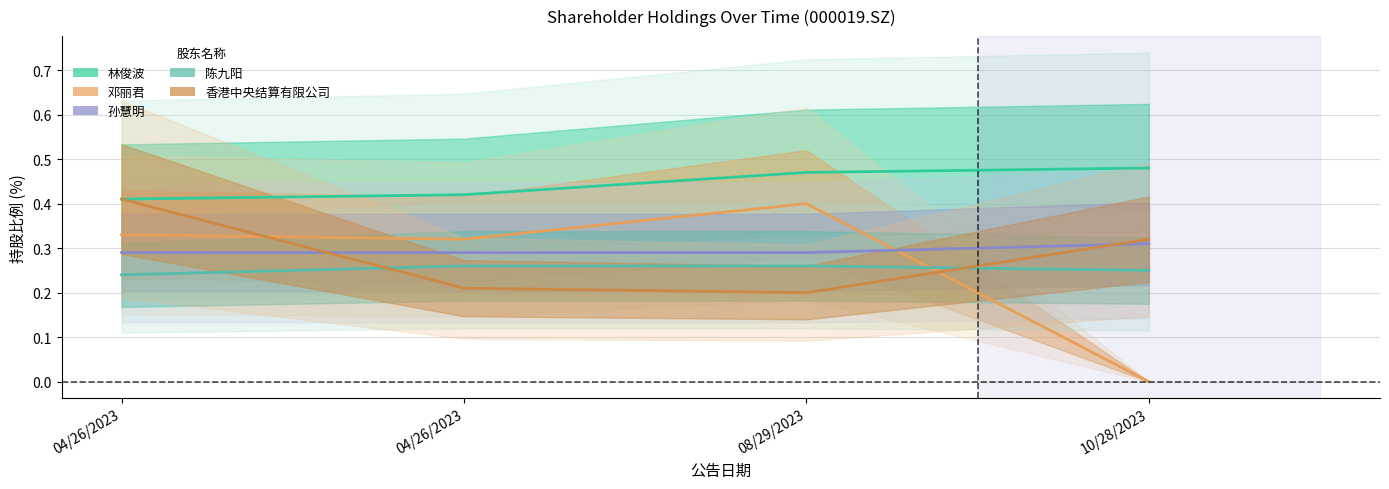

Where is 孙慧明 nearest to the value 0?

04/26/2023